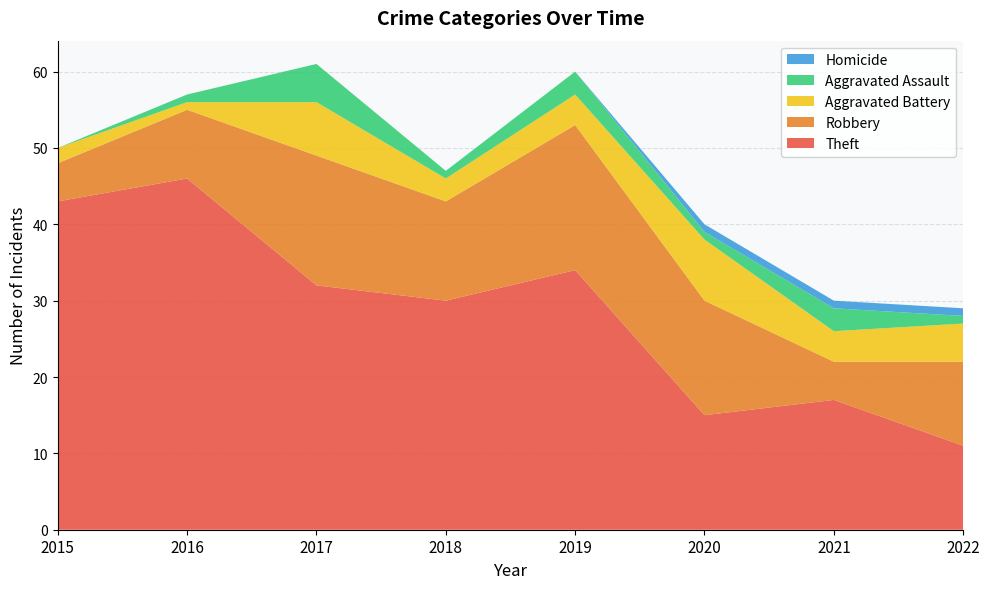

Reading left to right, what are all the values shown in this chart?

Theft: 2015=43	2016=46	2017=32	2018=30	2019=34	2020=15	2021=17	2022=11
Robbery: 2015=5	2016=9	2017=17	2018=13	2019=19	2020=15	2021=5	2022=11
Aggravated Battery: 2015=2	2016=1	2017=7	2018=3	2019=4	2020=8	2021=4	2022=5
Aggravated Assault: 2015=0	2016=1	2017=5	2018=1	2019=3	2020=1	2021=3	2022=1
Homicide: 2015=0	2016=0	2017=0	2018=0	2019=0	2020=1	2021=1	2022=1